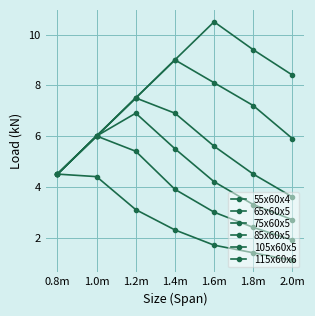

Is this an area chart (filled region under the line)?

No